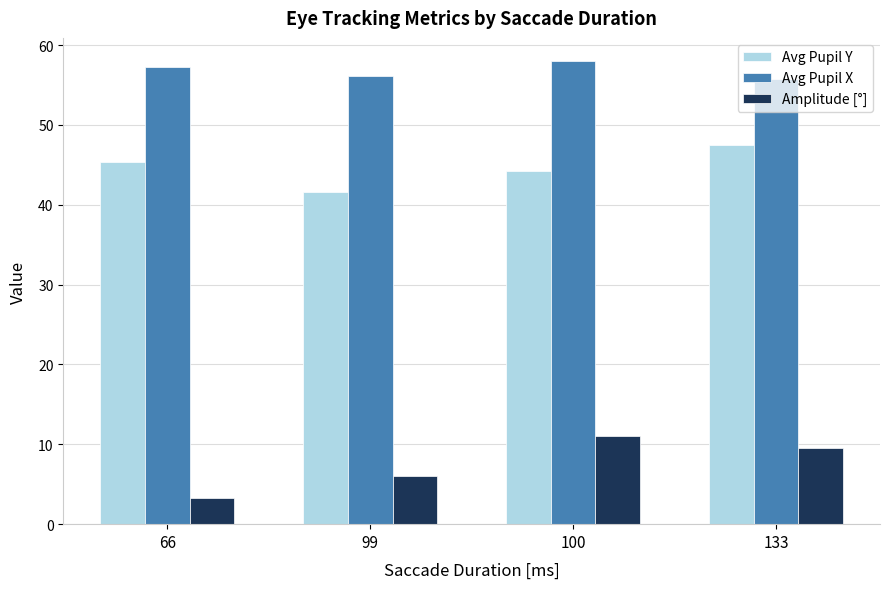

What is the smallest value displayed?

3.3